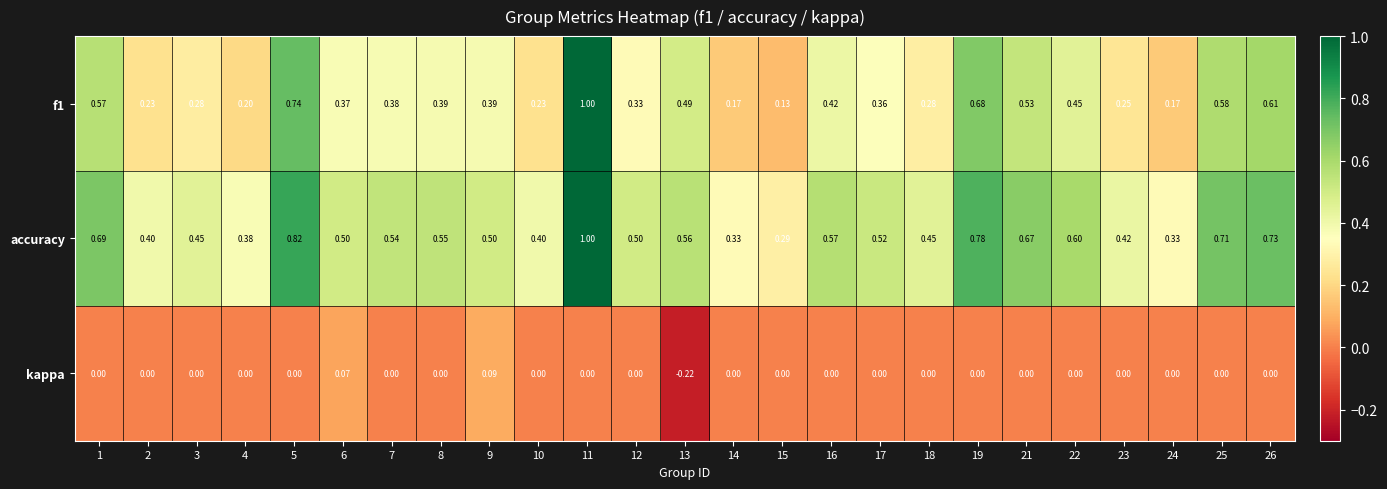

How many data points does each series have?

25